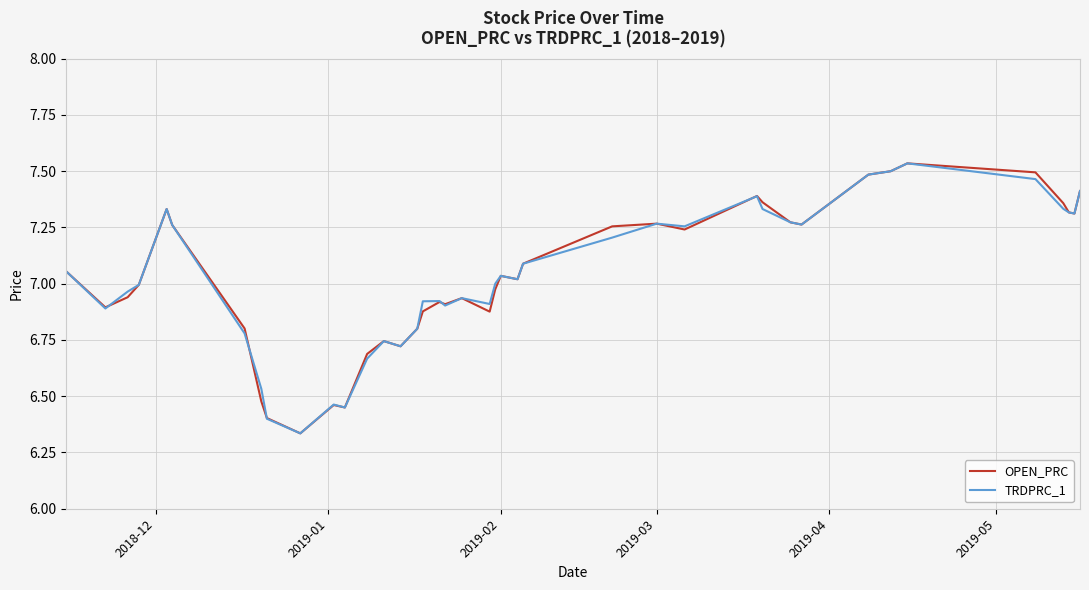

What is the greatest value displayed?

7.5